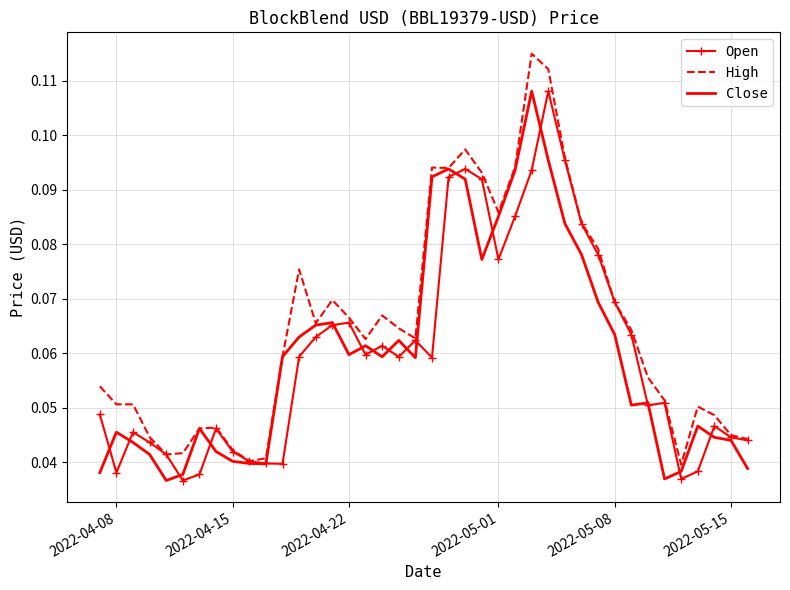

True or false: Close has more than 1 points higher than both neighbors.

True